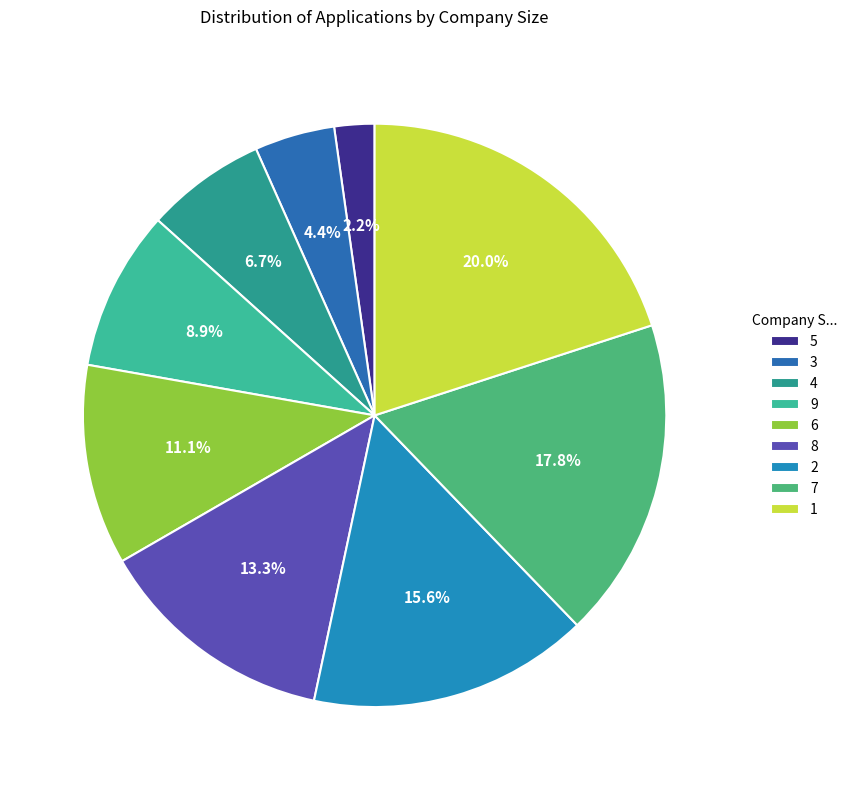

Between 1 and 4, which is larger?

1